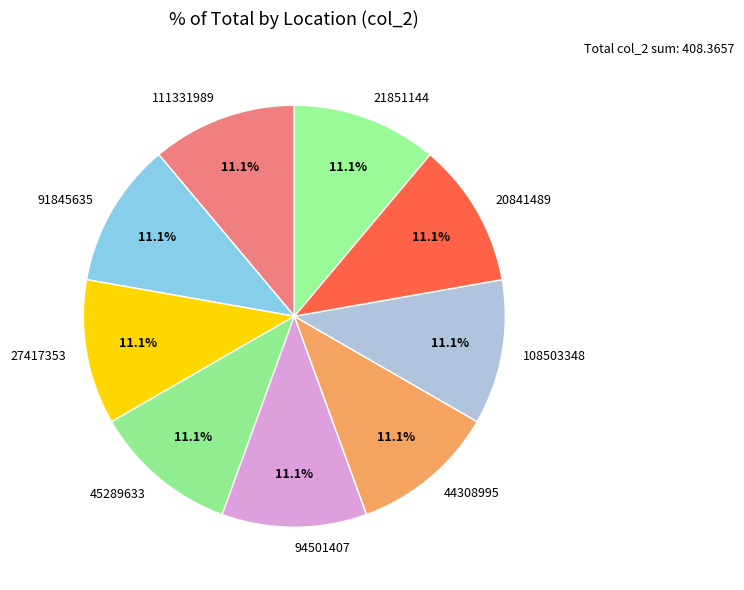

How many slices are in this pie chart?

9